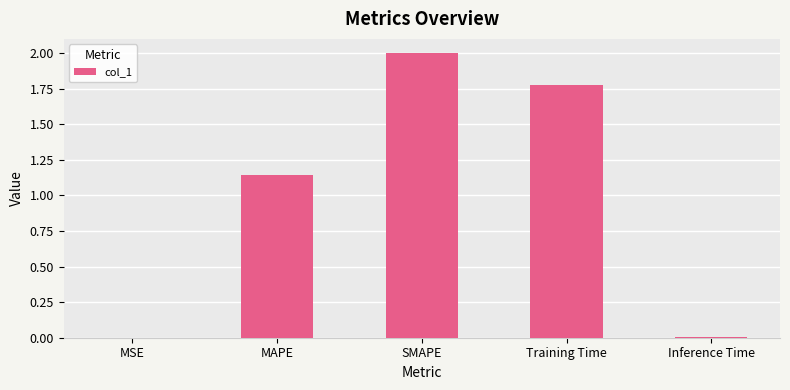

At which label is the value closest to 1?

MAPE